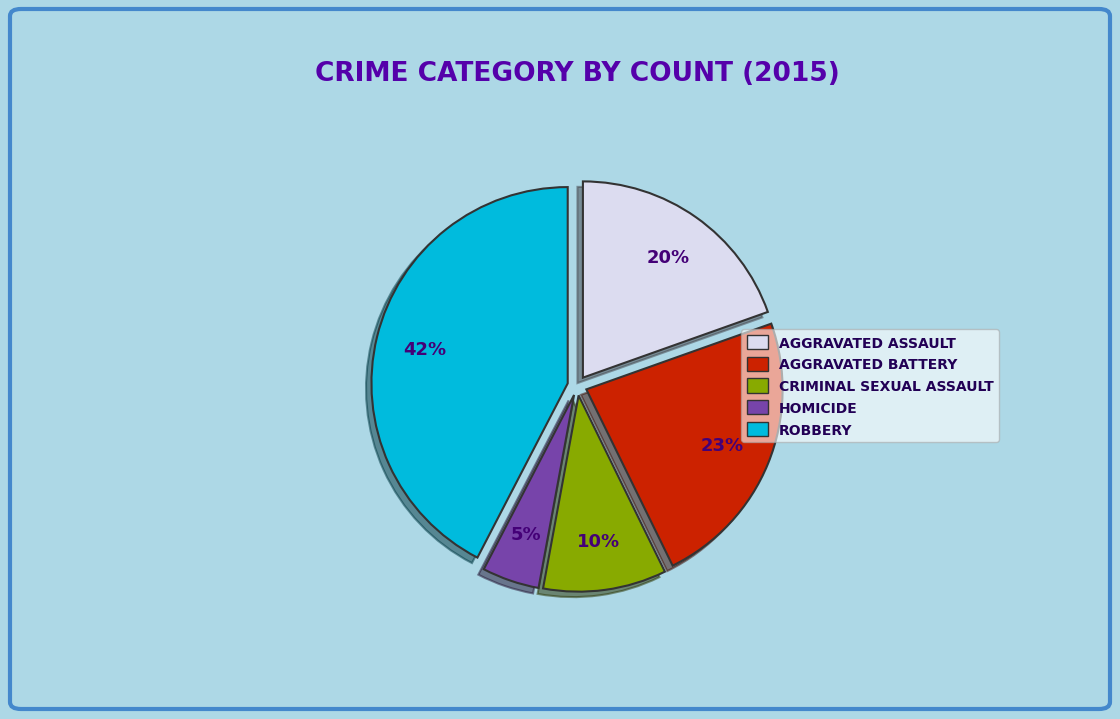

Does any single category account for the majority?

No